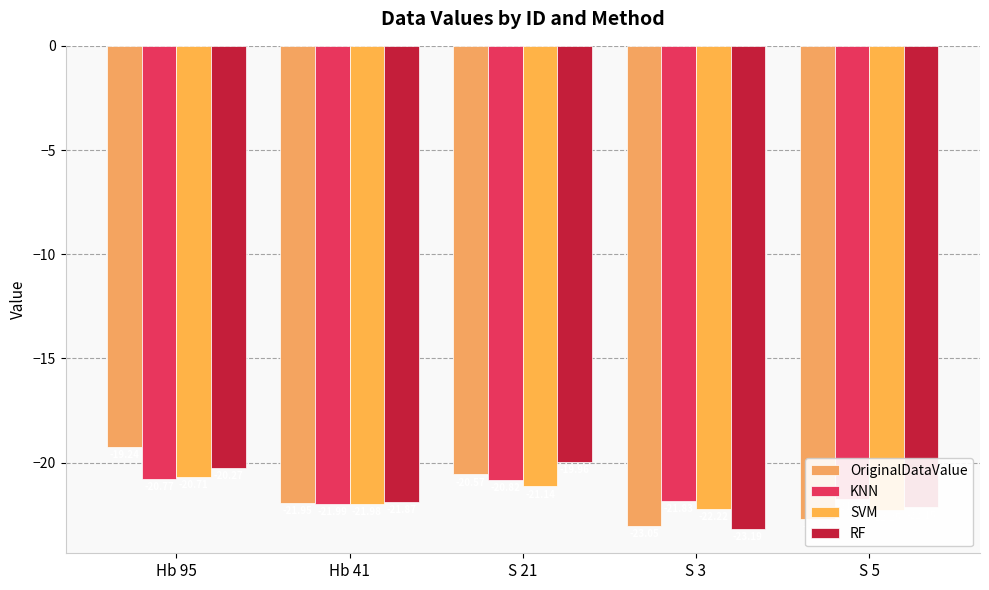

At which label does SVM reach its peak?

Hb 95